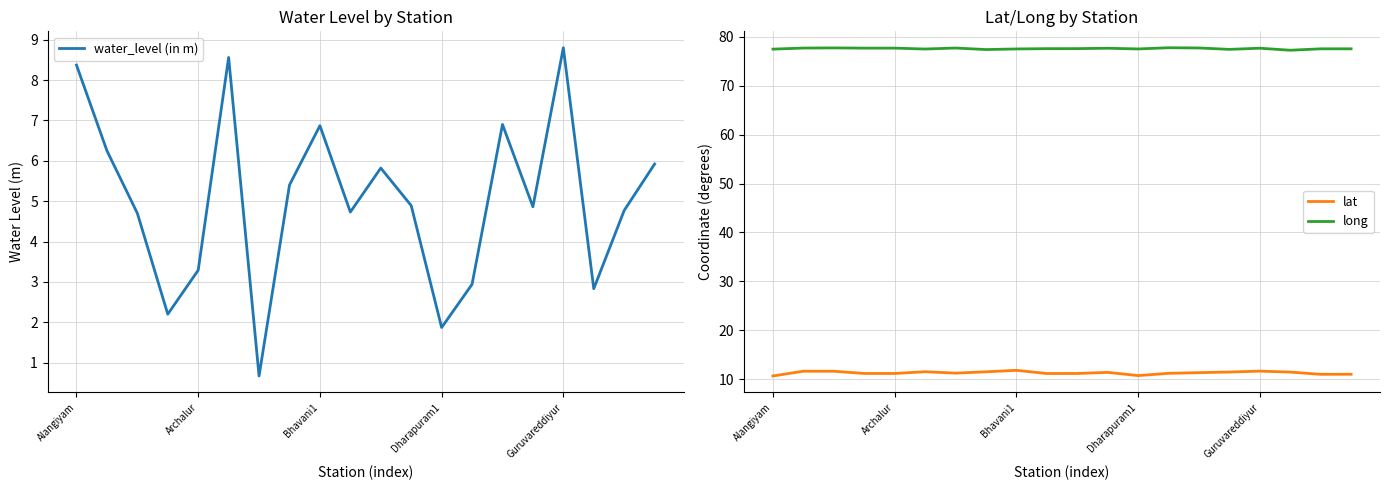

What are all the series names shown in the legend?

water_level (in m), lat, long